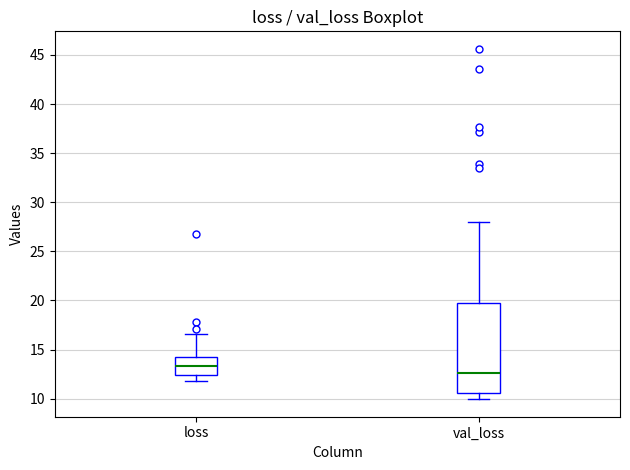

Which box's median line is the lowest?

val_loss